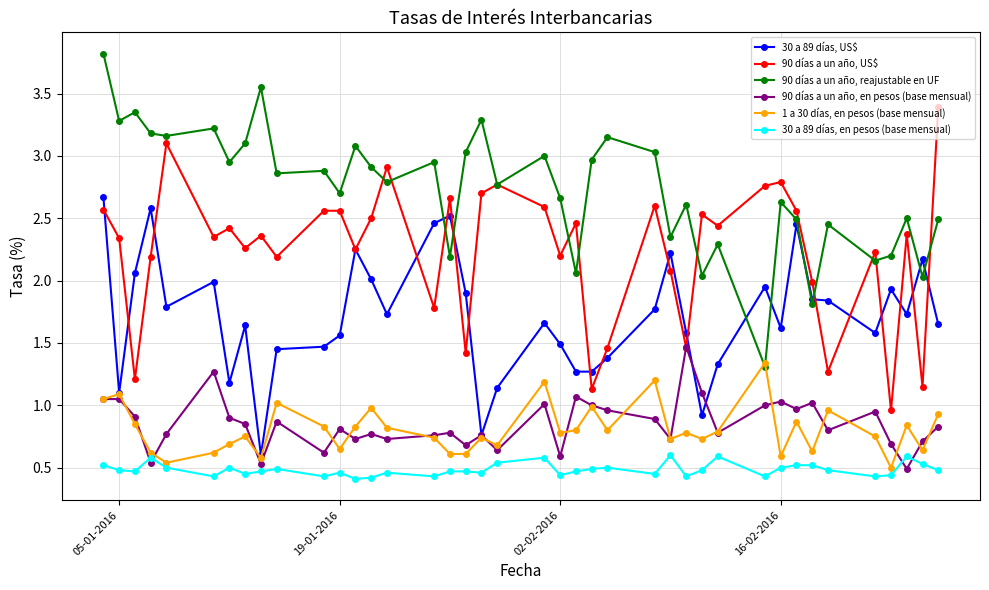

What is the maximum value for 90 días a un año, reajustable en UF?

3.8